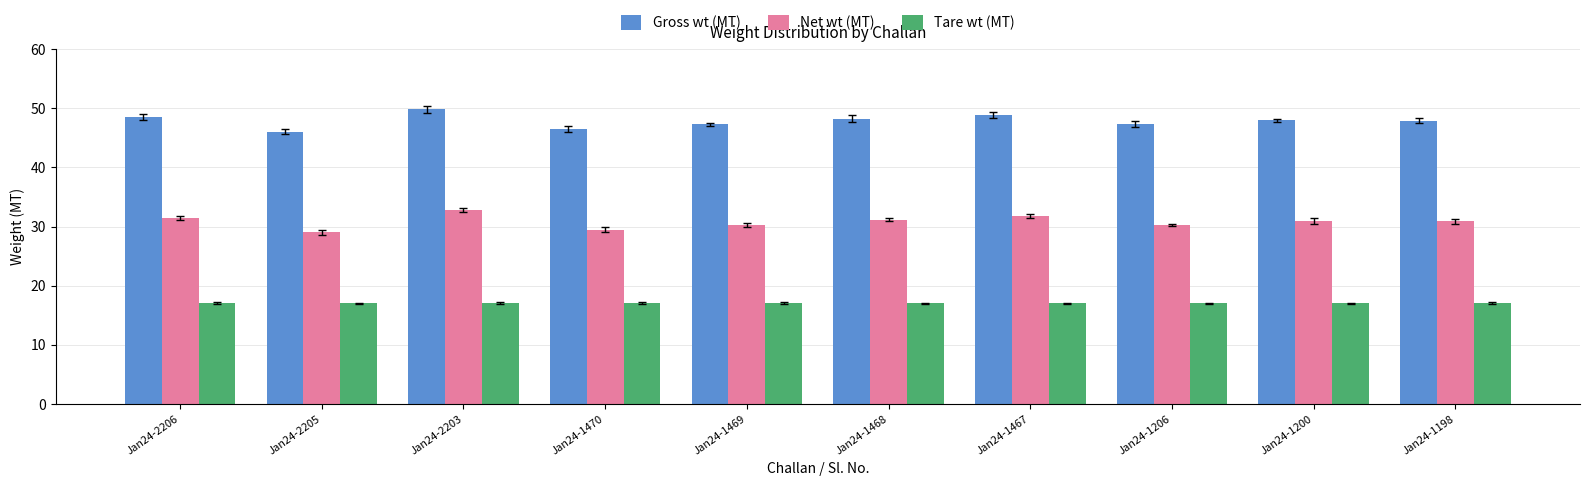

What is the greatest value displayed?

49.8